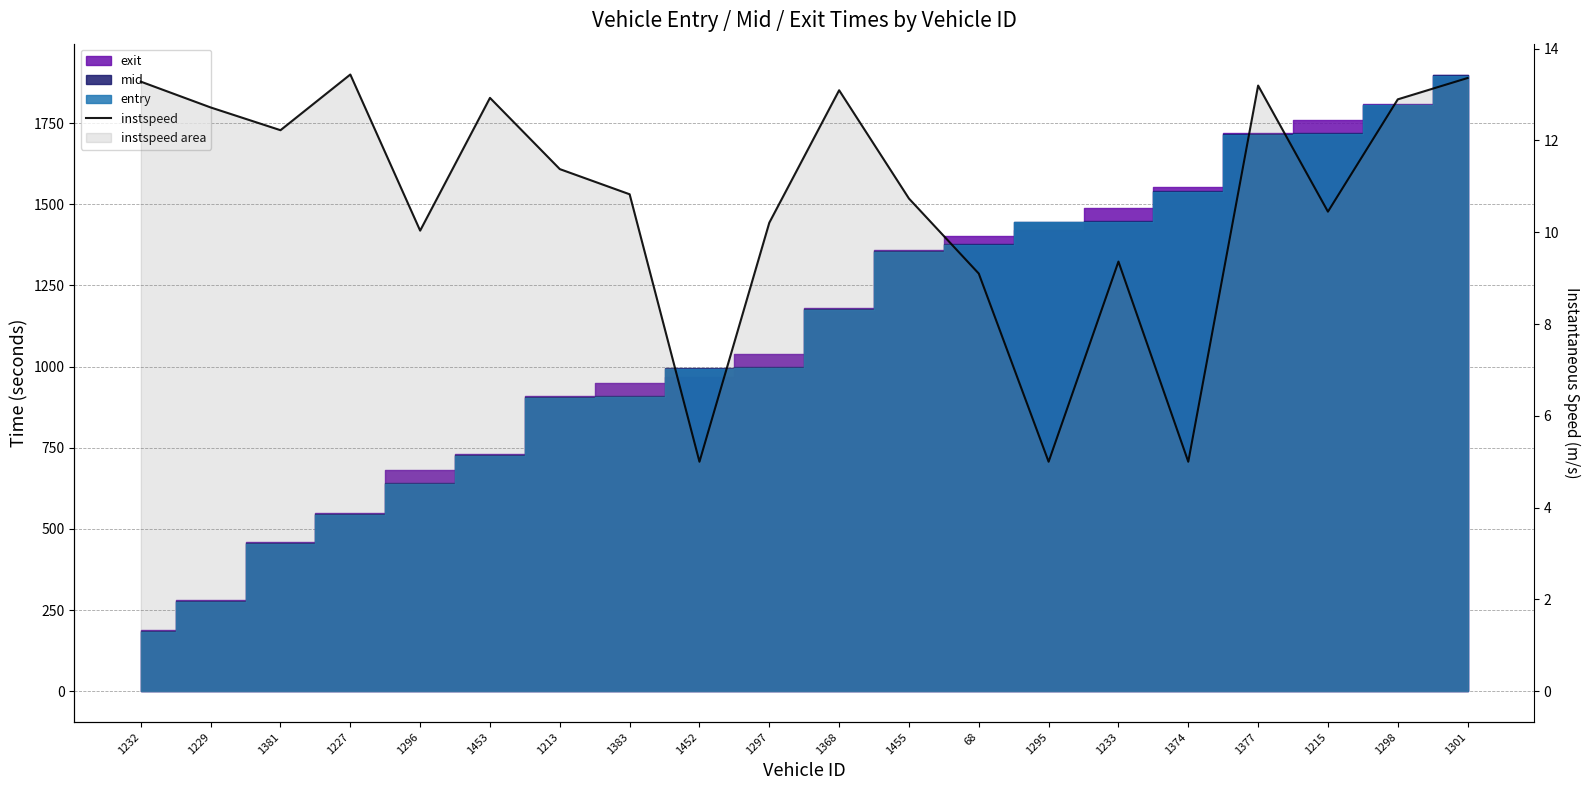

What is the greatest value displayed?

13.4